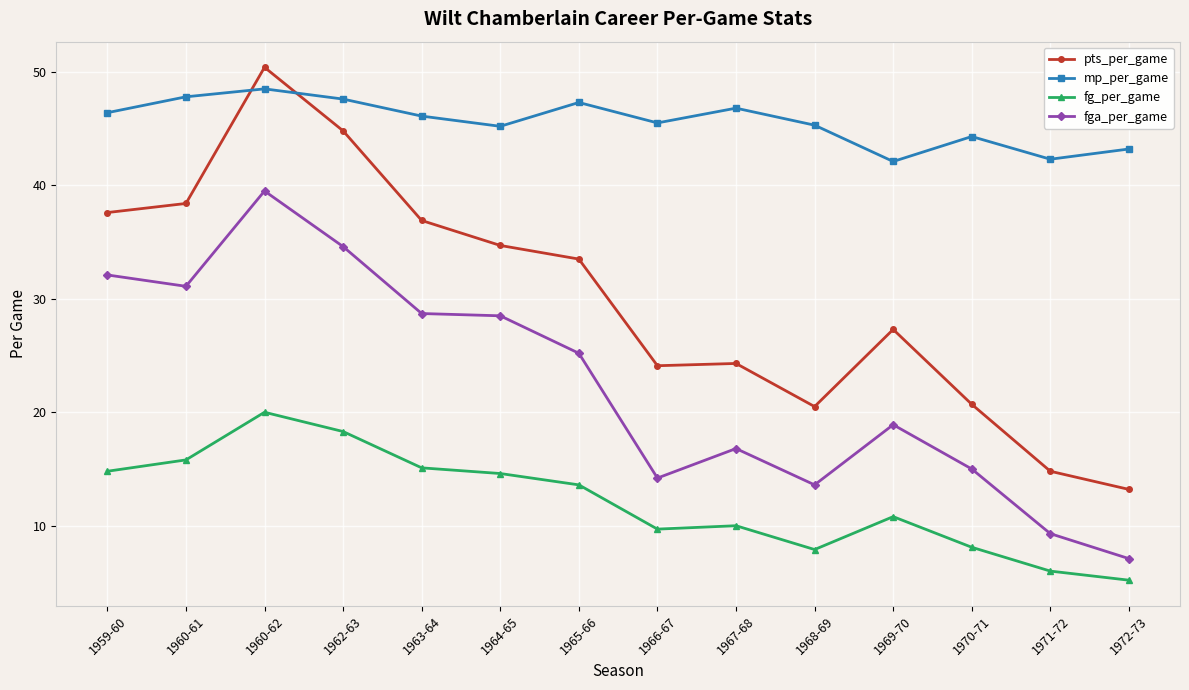

What is the label of the 8th point from the right?

1965-66